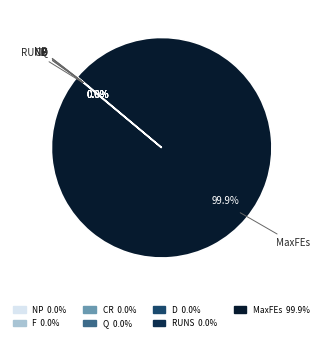

Is there any slice that represents more than half of the pie?

Yes